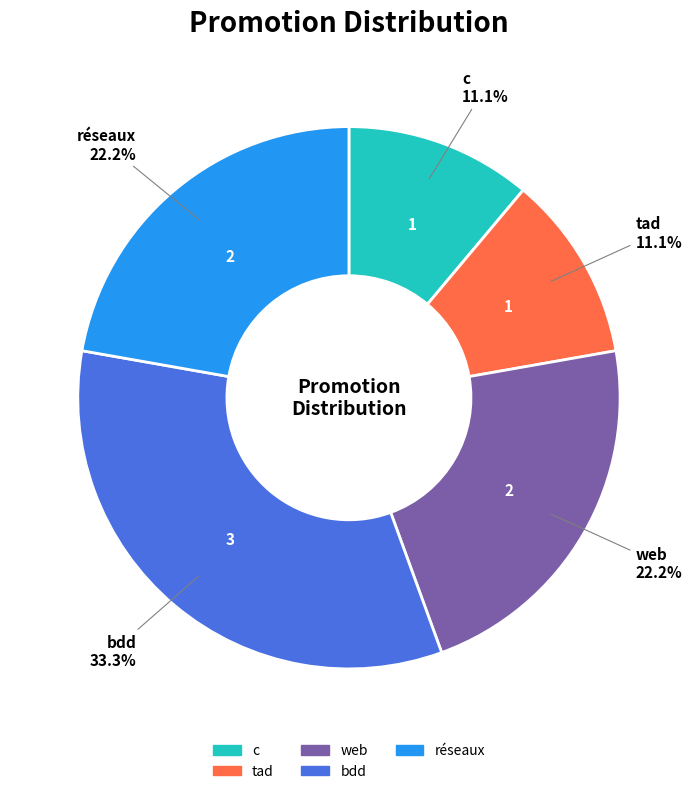

Combined, what portion of the pie is c and tad?

22.2%